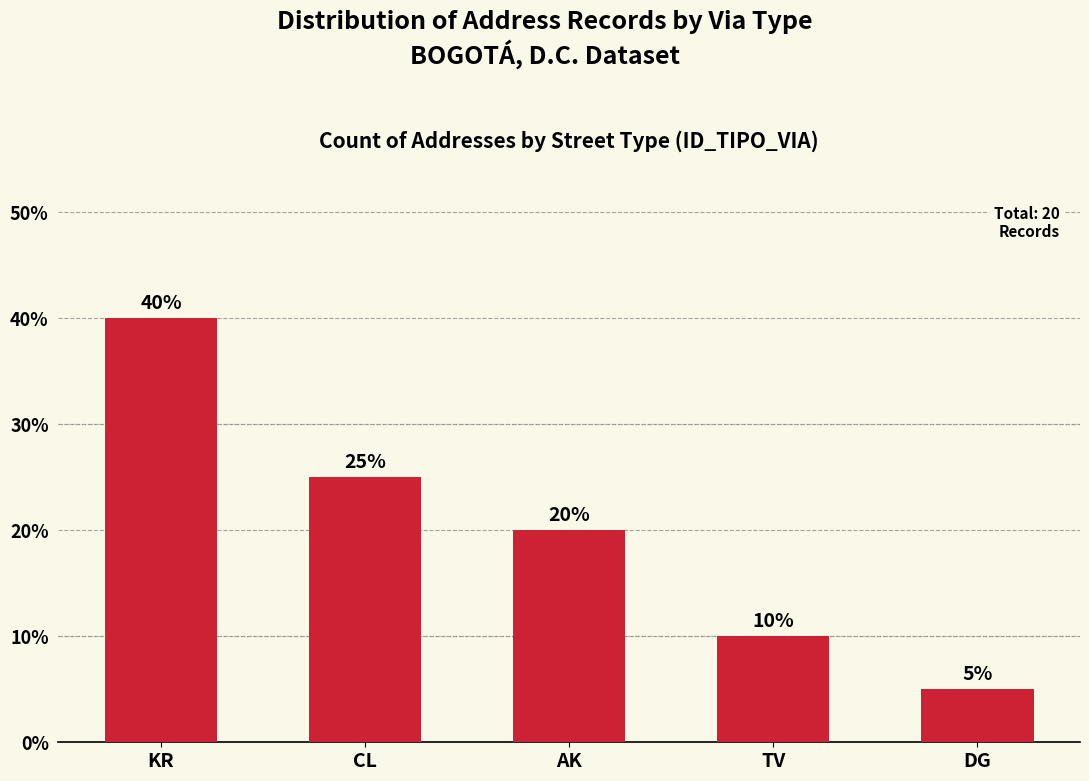

What is the value of the 4th bar from the left?

10